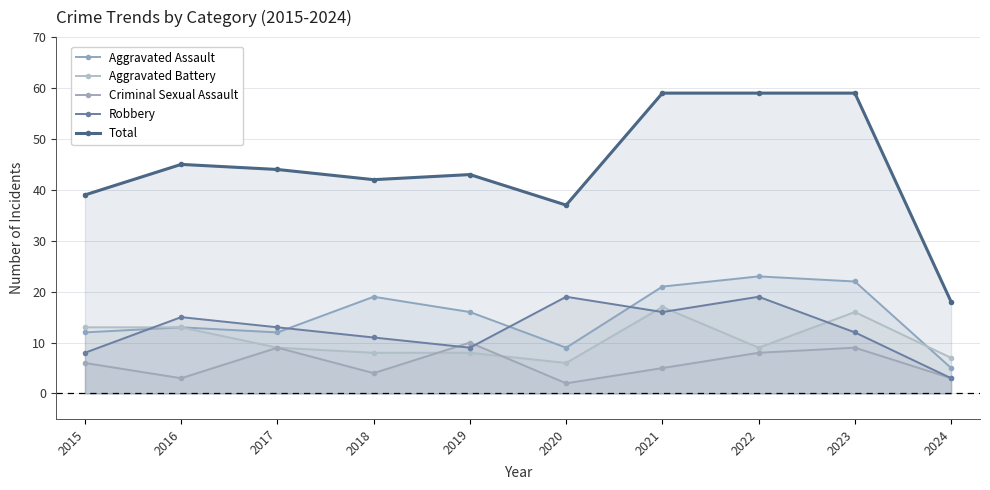

What is the difference between the highest and lowest values at 2019?

35